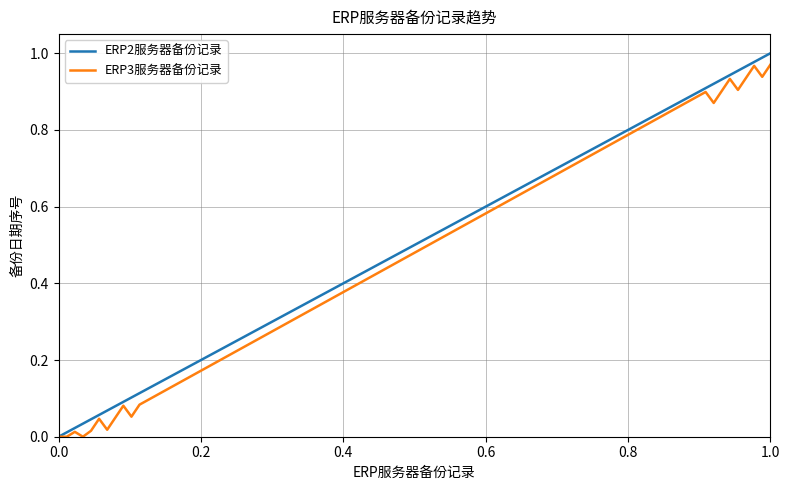

What are all the series names shown in the legend?

ERP2服务器备份记录, ERP3服务器备份记录